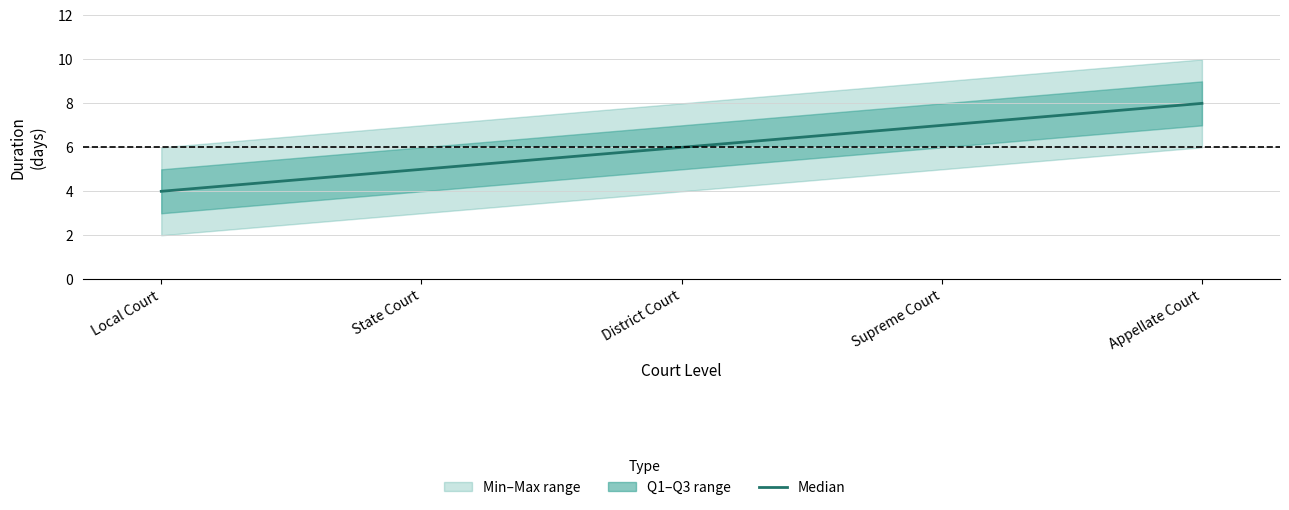

Does the chart display data point markers on the line(s)?

No